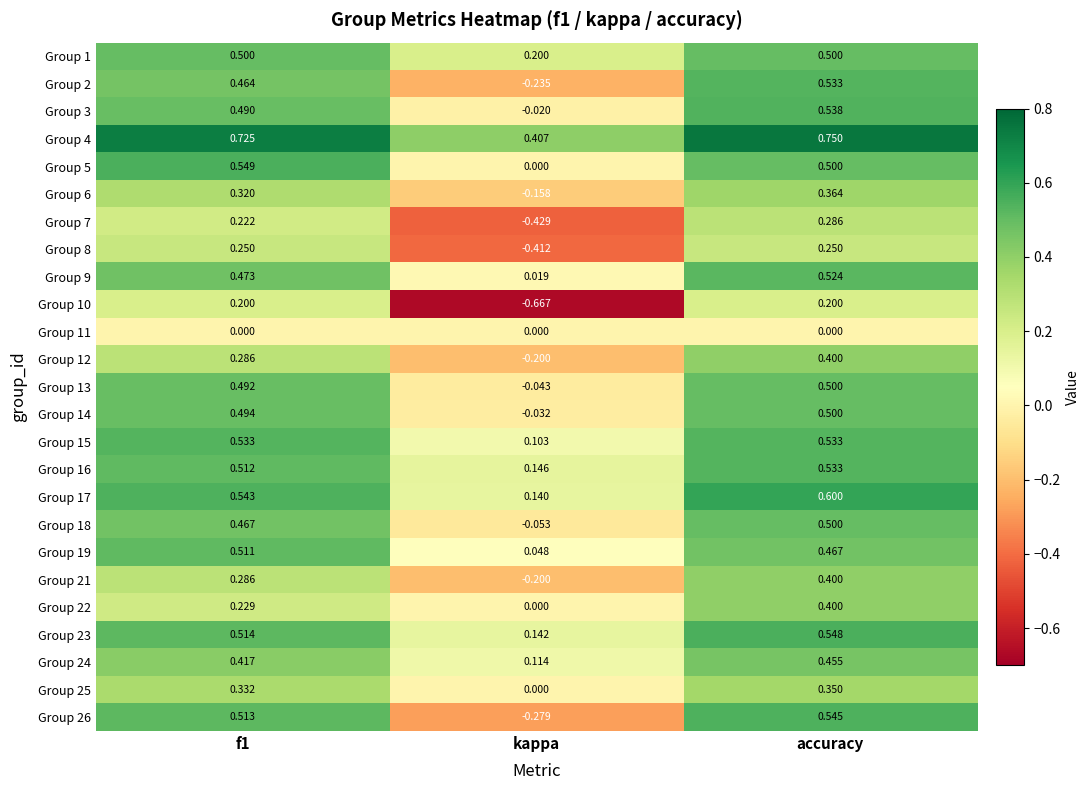

Which category has the lowest value across all series?

kappa